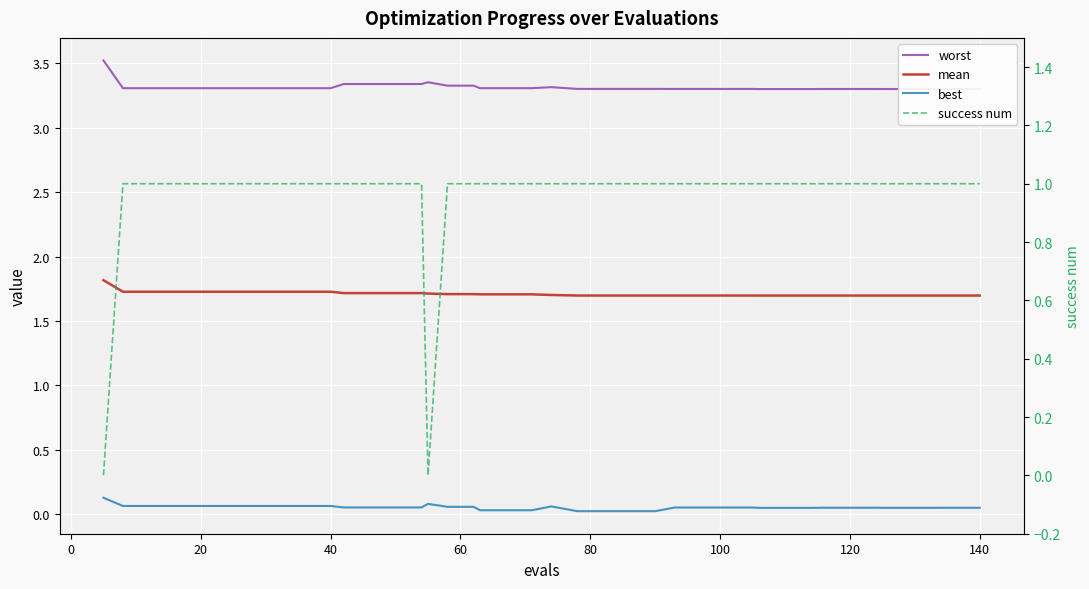

How many lines are shown in the chart?

4